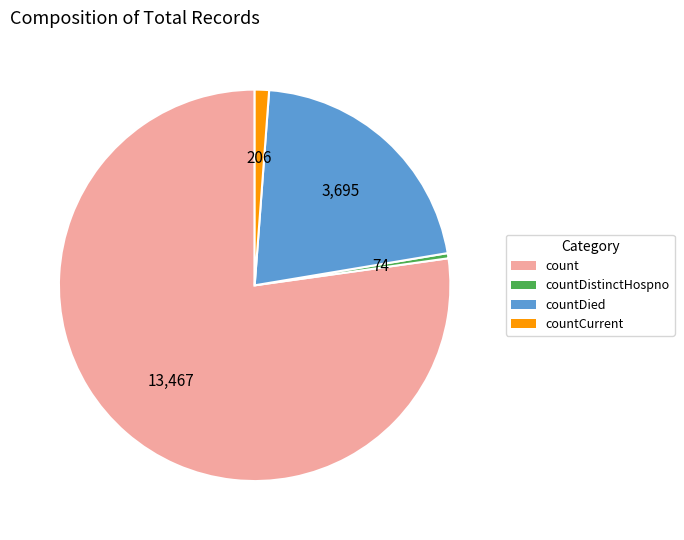

Between countDistinctHospno and countDied, which is larger?

countDied